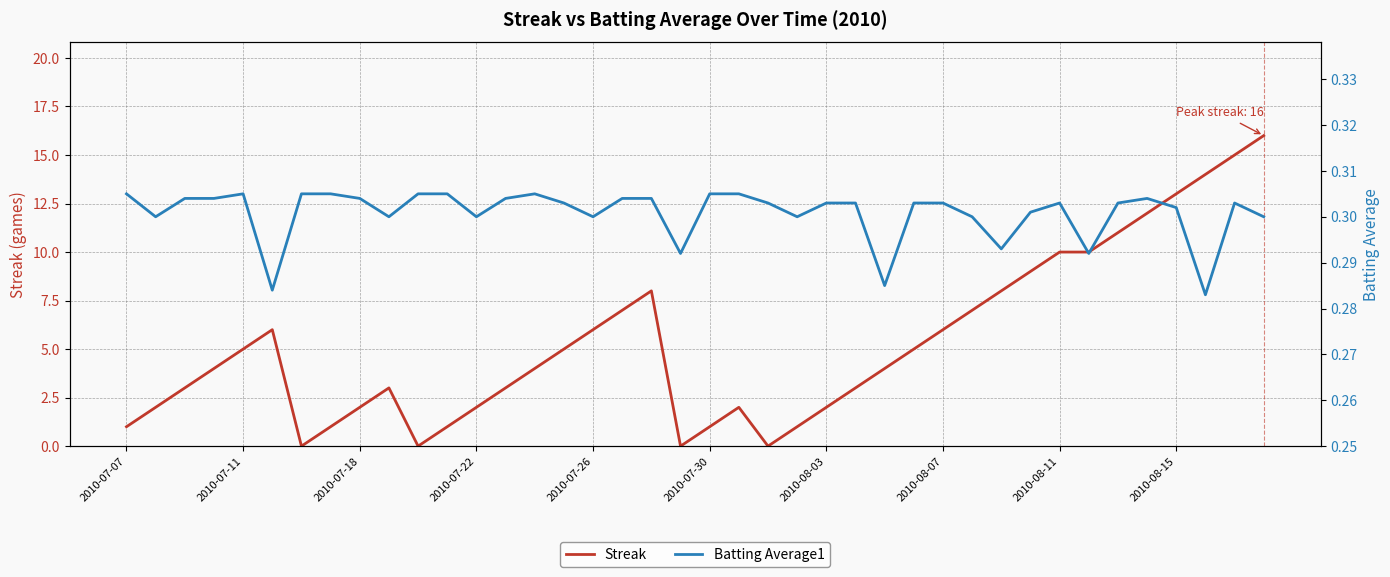

Reading right to left, transcribe all the data shown in this chart.

Streak: 16.0	15.0	14.0	13.0	12.0	11.0	10.0	10.0	9.0	8.0	7.0	6.0	5.0	4.0	3.0	2.0	1.0	0.0	2.0	1.0	0.0	8.0	7.0	6.0	5.0	4.0	3.0	2.0	1.0	0.0	3.0	2.0	1.0	0.0	6.0	5.0	4.0	3.0	2.0	1.0
Batting Average1: 0.3	0.3	0.3	0.3	0.3	0.3	0.3	0.3	0.3	0.3	0.3	0.3	0.3	0.3	0.3	0.3	0.3	0.3	0.3	0.3	0.3	0.3	0.3	0.3	0.3	0.3	0.3	0.3	0.3	0.3	0.3	0.3	0.3	0.3	0.3	0.3	0.3	0.3	0.3	0.3